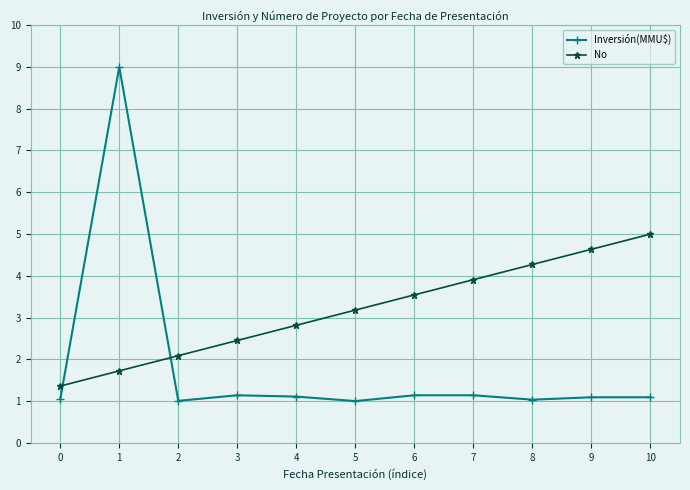

How many distinct data groups are displayed?

2